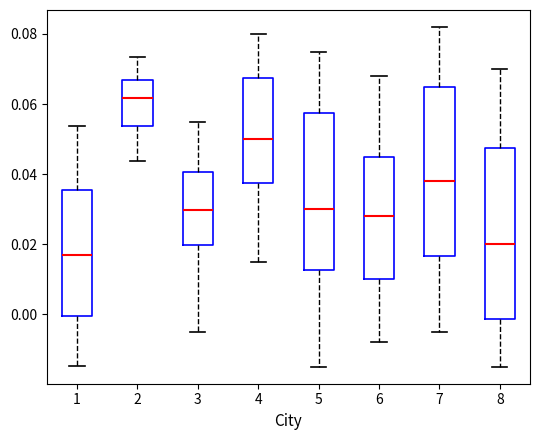

Reading left to right, transcribe this box plot: for each box, give where its median line is, the range the box spans, and where its two whiskers end, as read against the y-axis. The values are not printed on the chart, so give them approximately, as read against the axis.

1: median 0.016, box 0.000 to 0.036, whiskers -0.014 to 0.054
2: median 0.062, box 0.054 to 0.066, whiskers 0.044 to 0.074
3: median 0.030, box 0.020 to 0.040, whiskers -0.004 to 0.056
4: median 0.050, box 0.038 to 0.068, whiskers 0.016 to 0.080
5: median 0.030, box 0.012 to 0.058, whiskers -0.014 to 0.076
6: median 0.028, box 0.010 to 0.046, whiskers -0.008 to 0.068
7: median 0.038, box 0.016 to 0.066, whiskers -0.004 to 0.082
8: median 0.020, box -0.002 to 0.048, whiskers -0.014 to 0.070